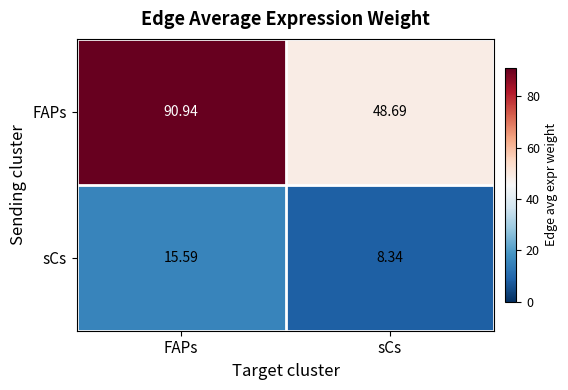

At how many categories does at least one series exceed 73?

1